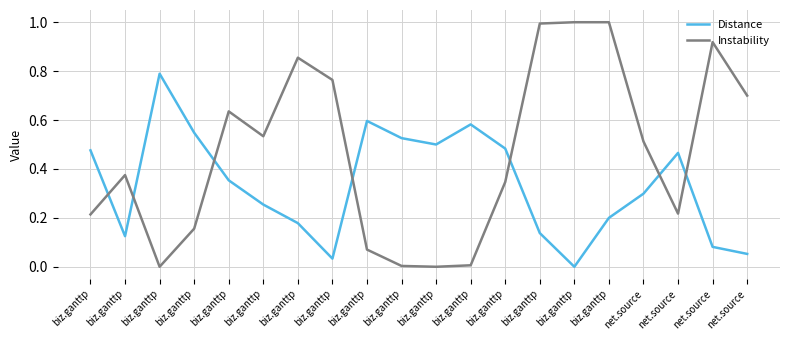

At which label is Distance closest to 0?

biz.ganttp